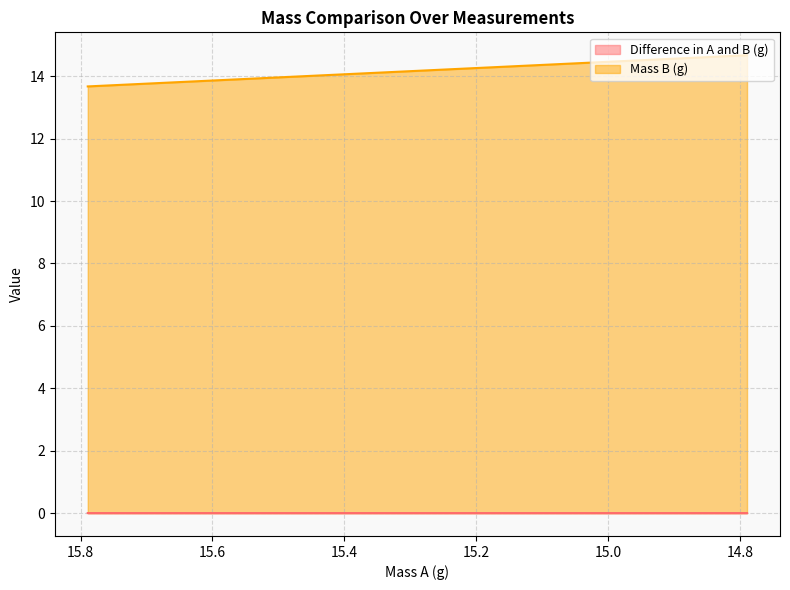

At which label is Mass B (g) closest to 14?

15.2893